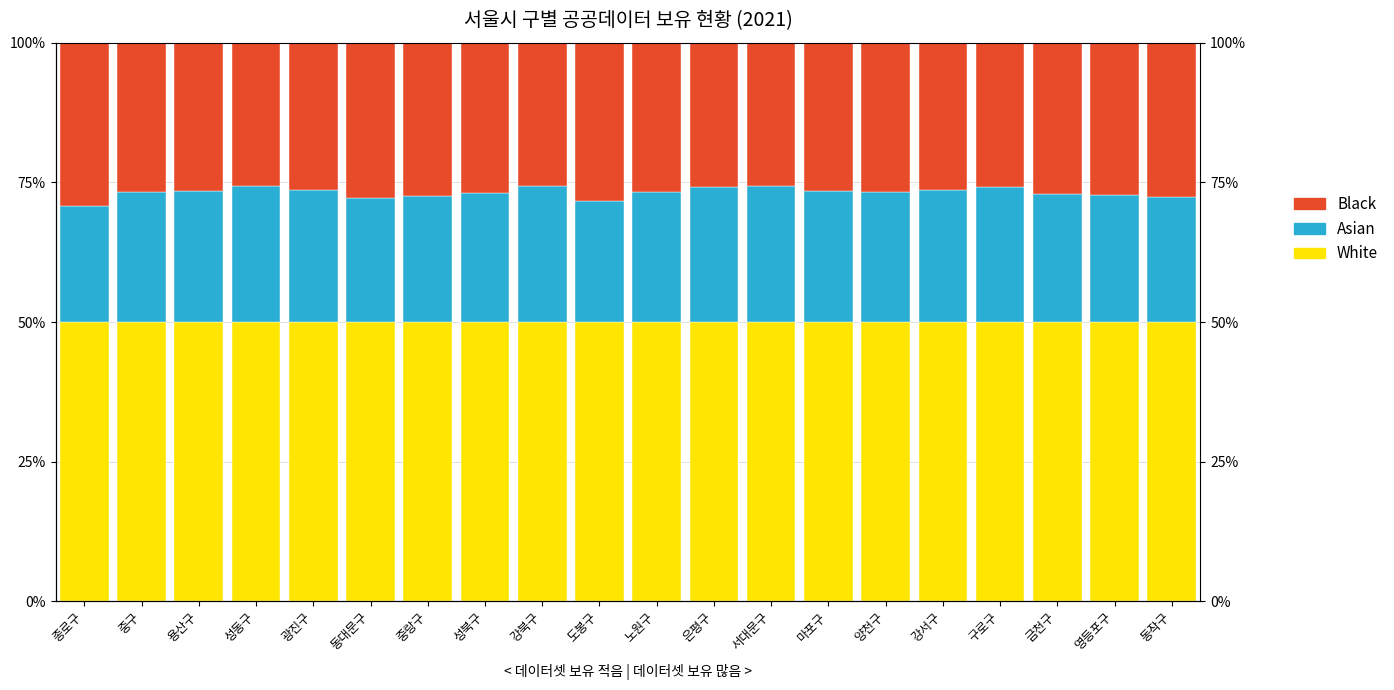

What is the value of the Asian bar at the 7th from the left?

0.2